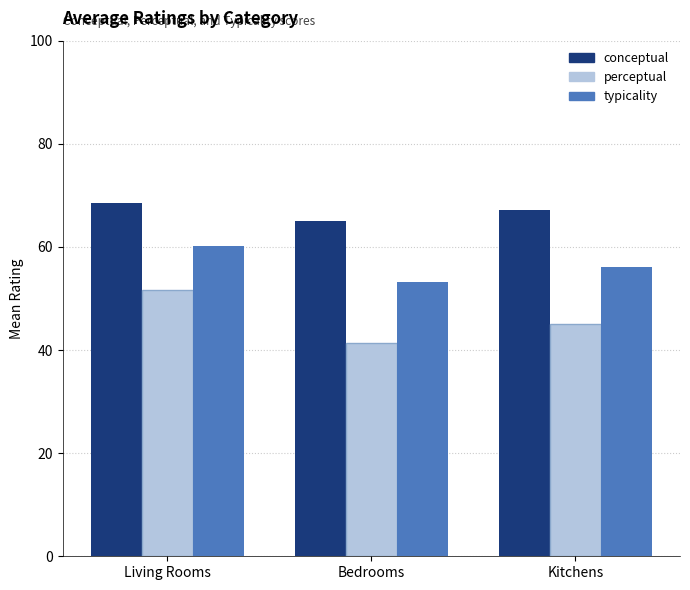

What is the maximum value for perceptual?

51.7